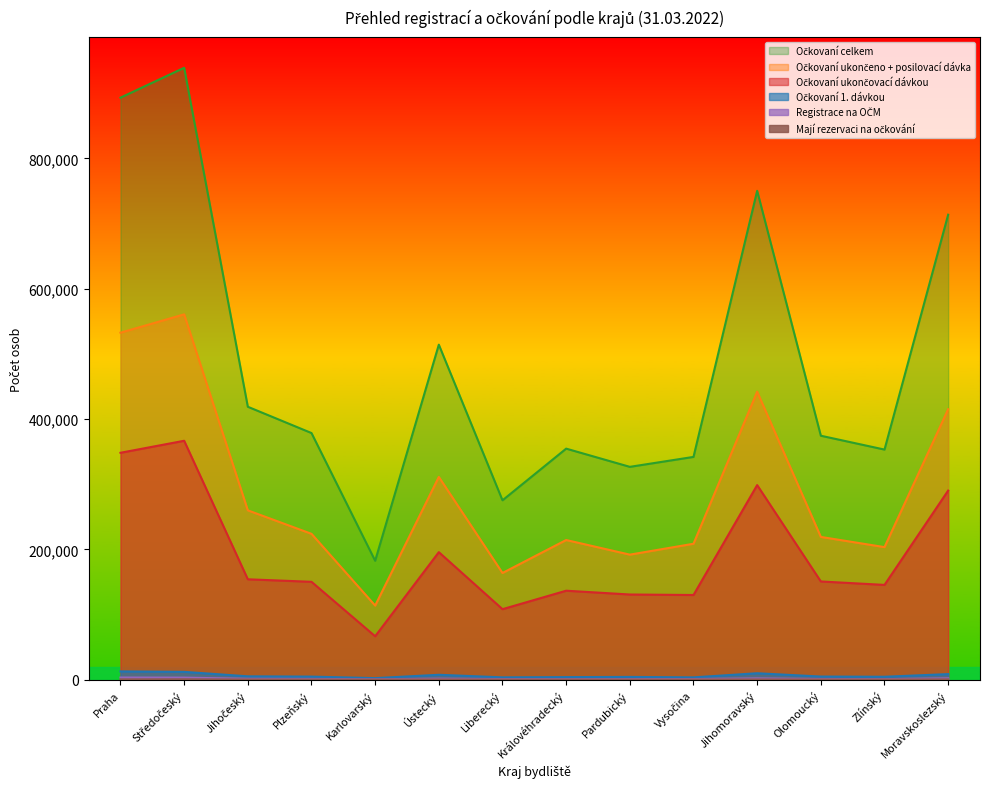

At which category is the sum across all series the highest?

Středočeský